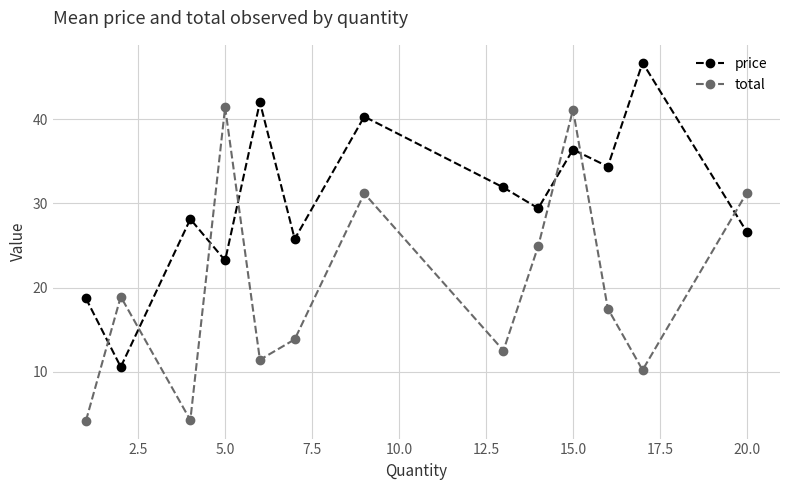

List the series in order of their overall mean, highest first.

price, total